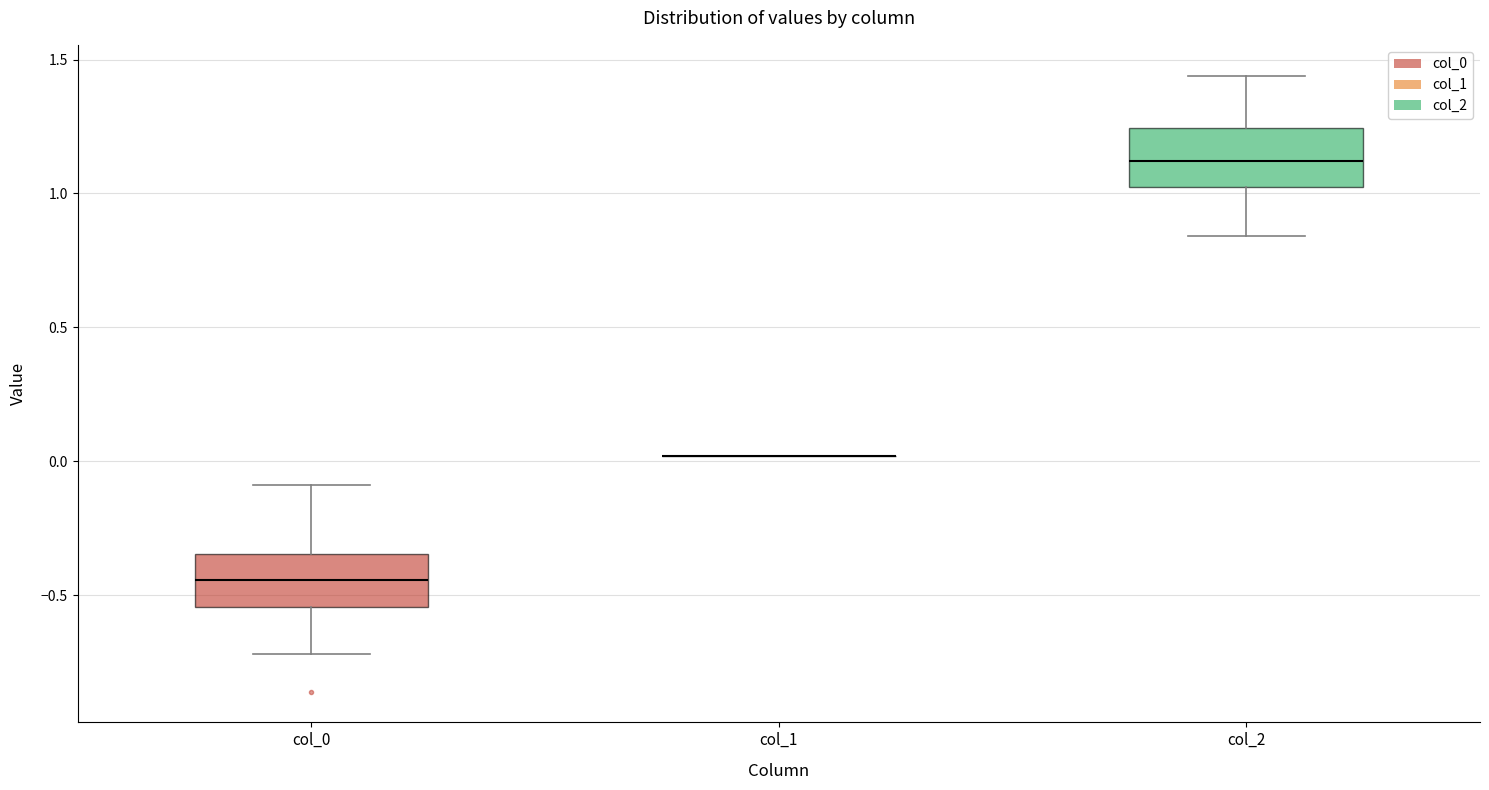

Reading left to right, read every box against the y-axis: the position of its median line, the range the box covers, and the ends of its whiskers. The values are not printed on the chart, so give them approximately, as read against the axis.

col_0: median -0.45, box -0.55 to -0.35, whiskers -0.70 to -0.10
col_1: box collapsed to a line at 0.00, whiskers 0.00 to 0.00
col_2: median 1.10, box 1.00 to 1.25, whiskers 0.85 to 1.45